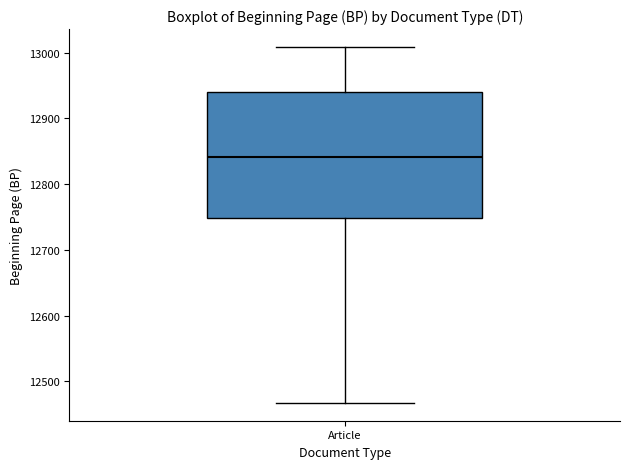

Transcribe this box plot: give where the median line is, the range the box spans, and where the two whiskers end, as read against the y-axis. The values are not printed on the chart, so give them approximately, as read against the axis.

median 12840, box 12750 to 12940, whiskers 12470 to 13010